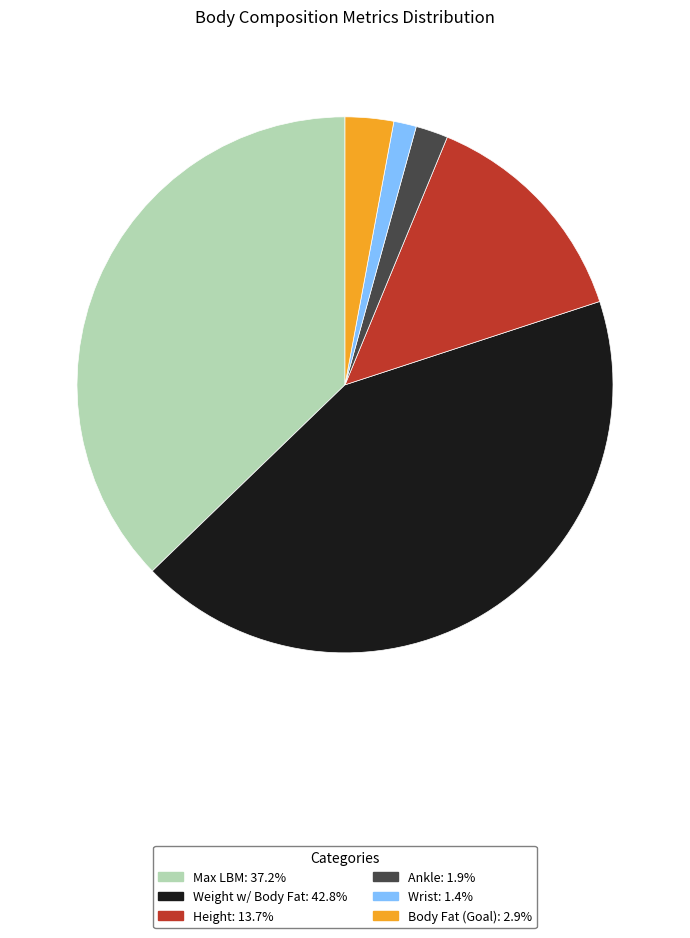

Rank the categories by value from highest to lowest.

Weight w/ Body Fat, Max LBM, Height, Body Fat (Goal), Ankle, Wrist